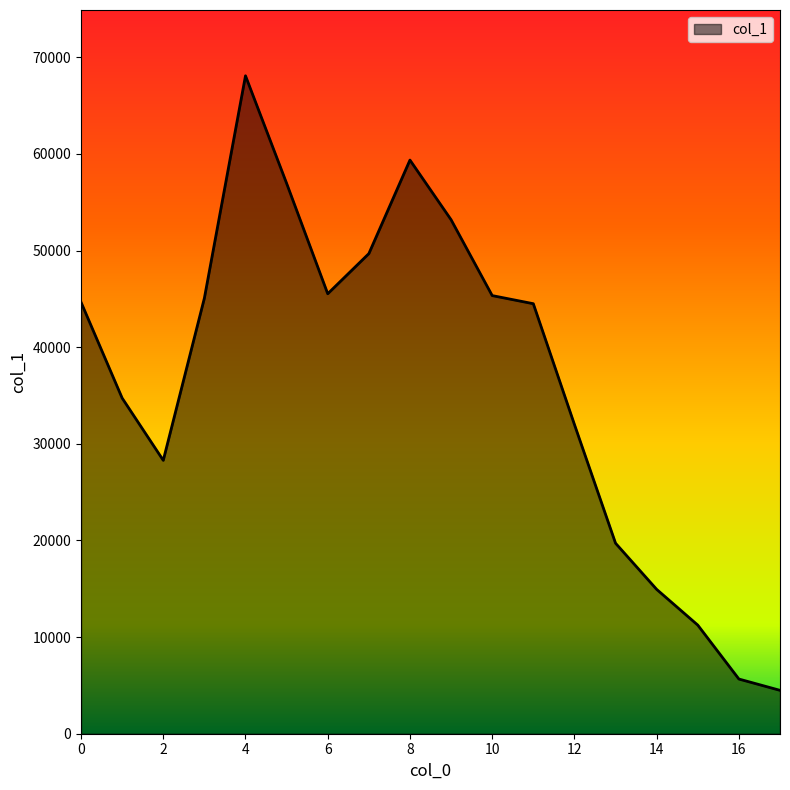

What is the greatest value displayed?

68083